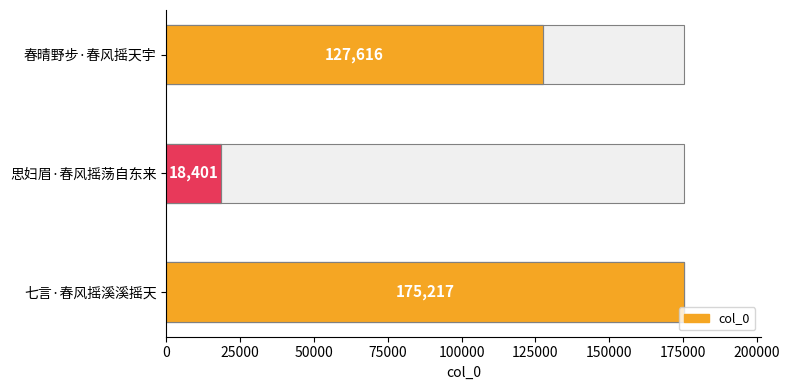

What is the difference between the maximum and minimum values?

156816